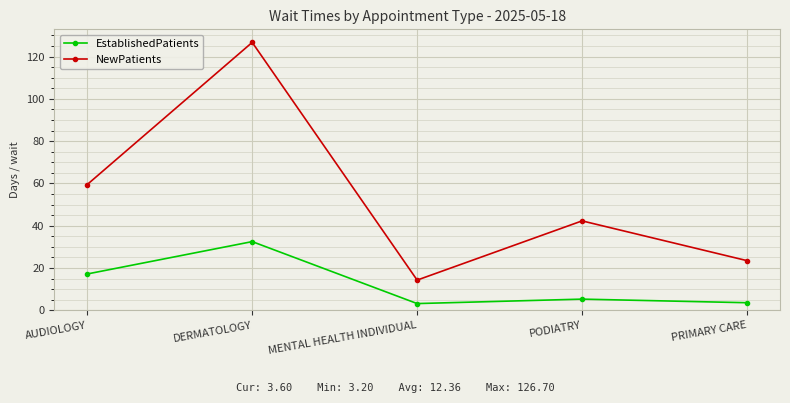

At which category is the sum across all series the highest?

DERMATOLOGY